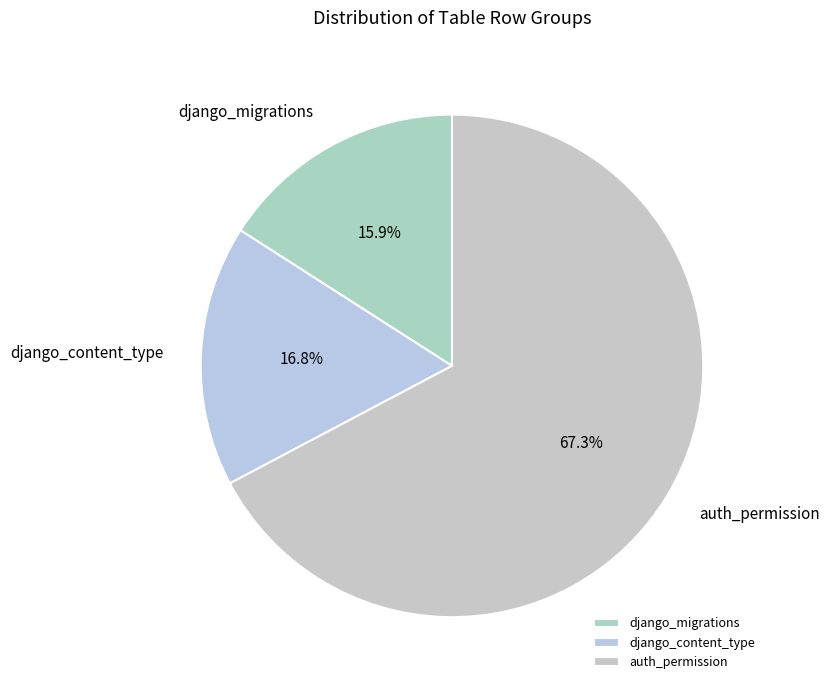

Is the sum of django_content_type and django_migrations greater than half?

No